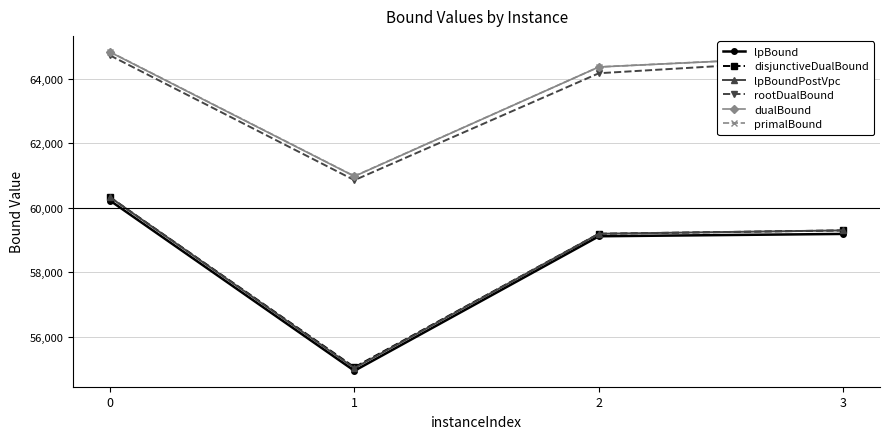

True or false: disjunctiveDualBound has more than 2 interior local peaks.

False